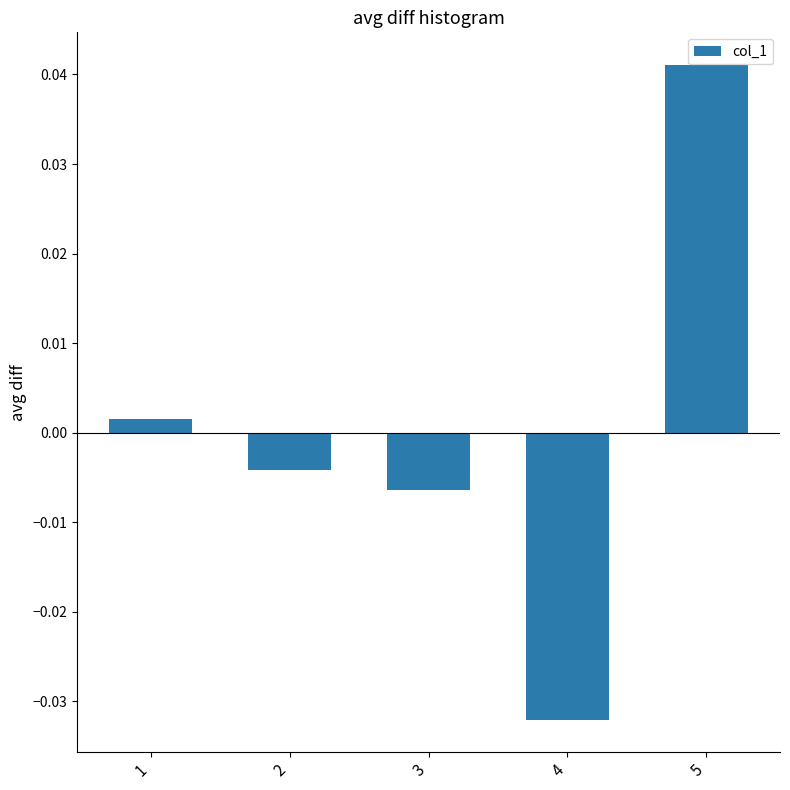

How many data points does each series have?

5